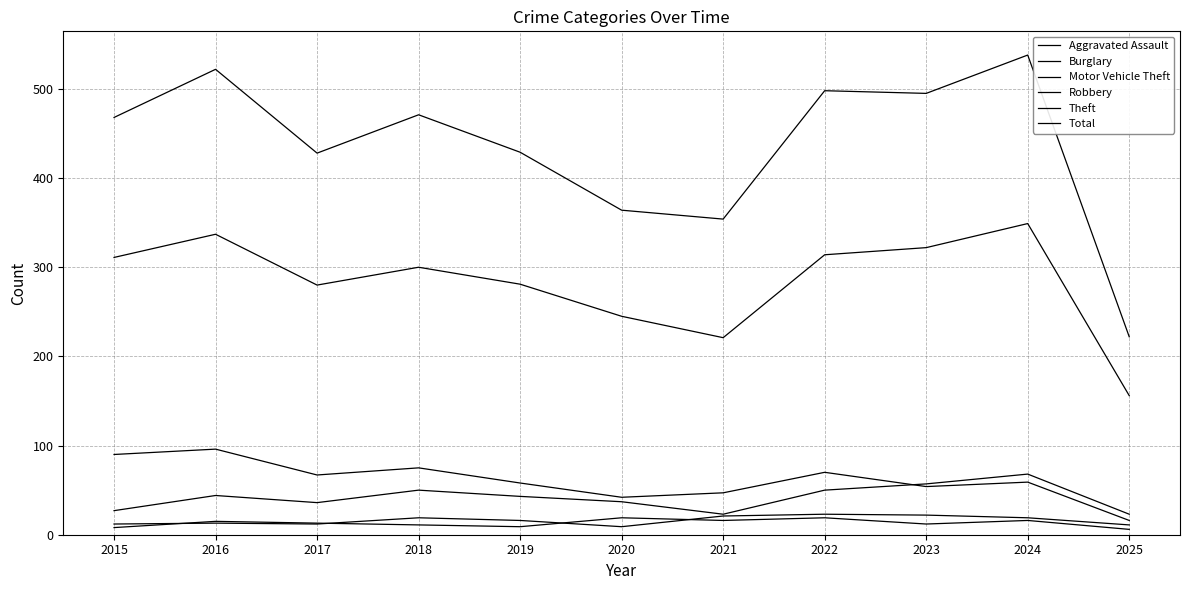

Count the number of categories in the chart.

11